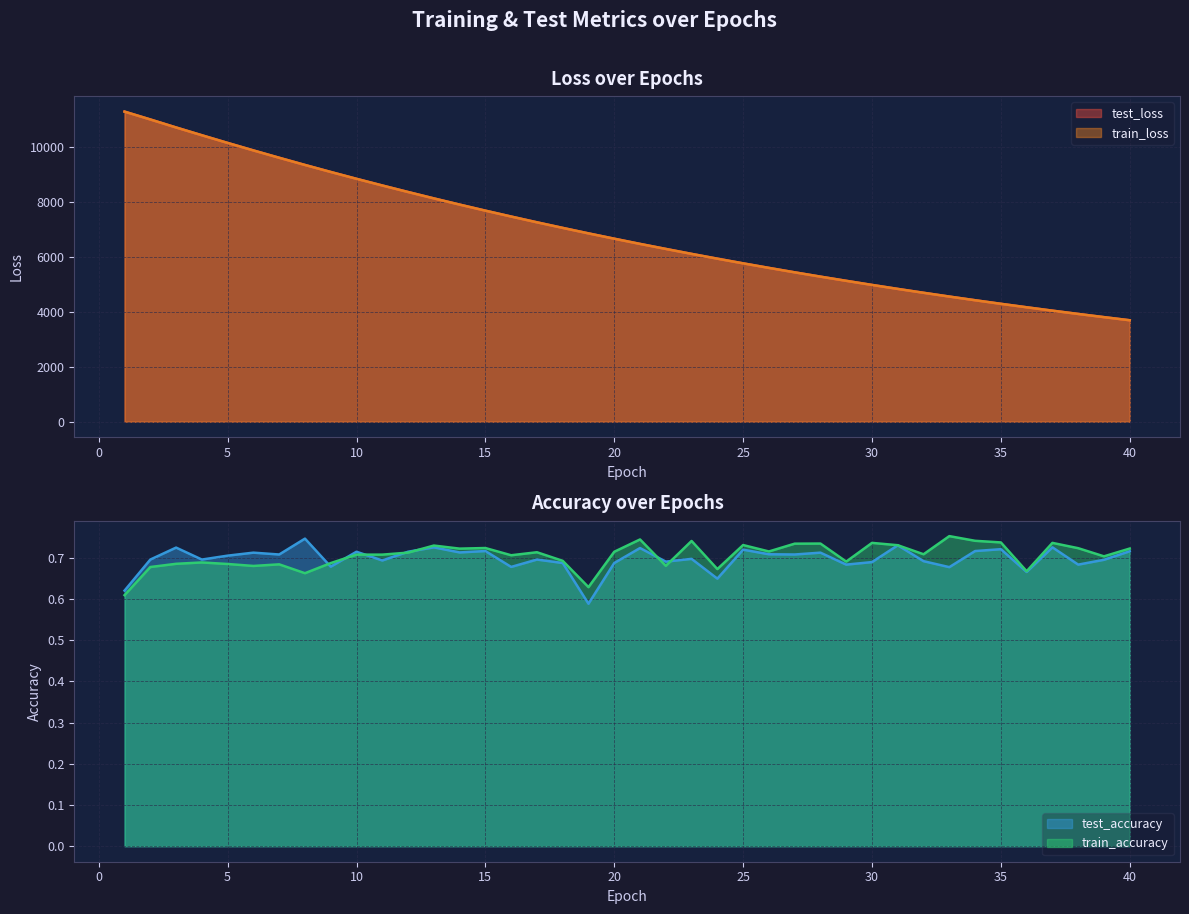

What is the difference between the maximum and minimum values in the test_accuracy series?

0.2